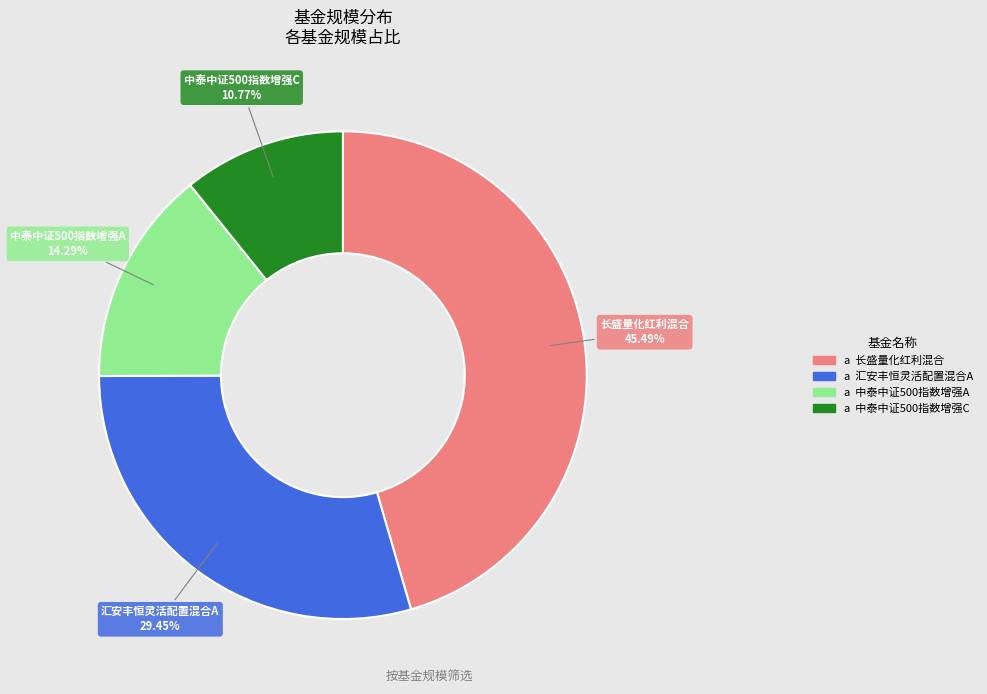

Is there any slice that represents more than half of the pie?

No